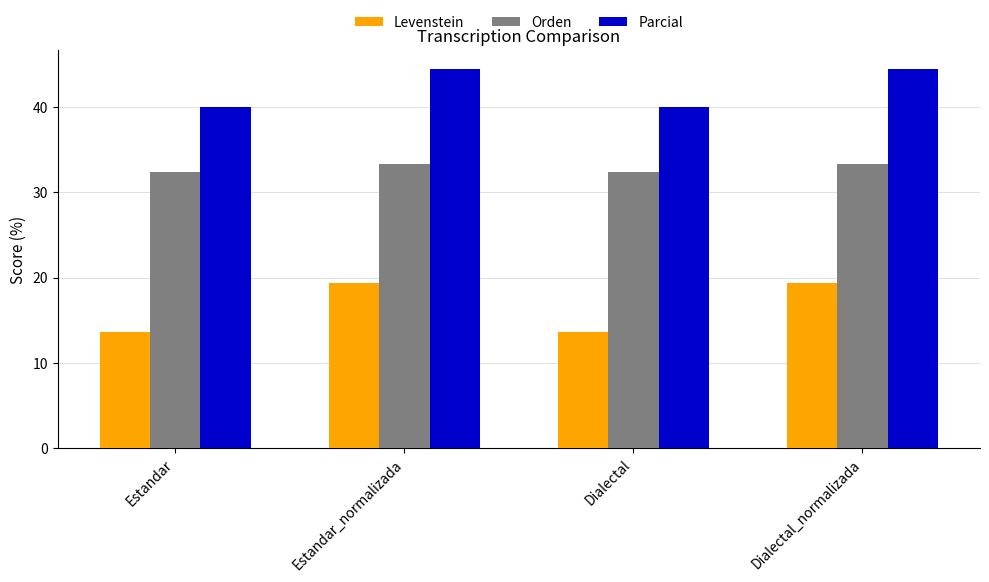

What are all the series names shown in the legend?

Levenstein, Orden, Parcial